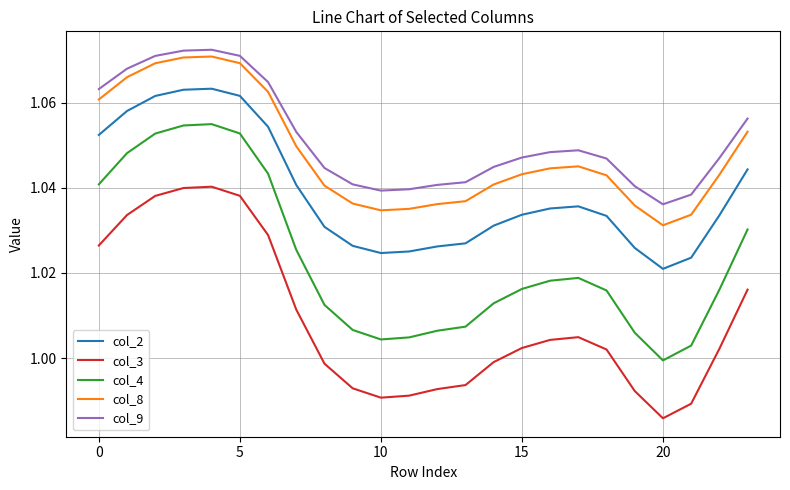

What is the sum of all col_9 values?

25.2